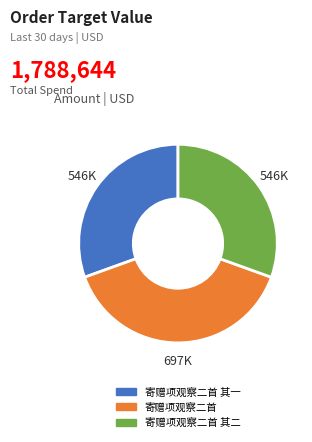

Is there a majority slice in this chart?

No